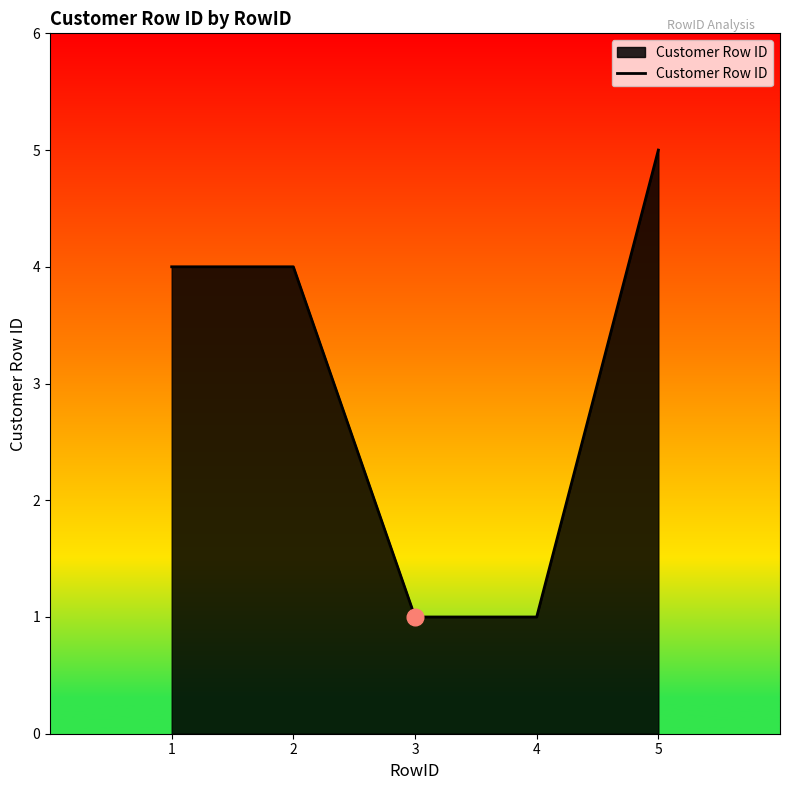

What is the maximum value shown in the chart?

5